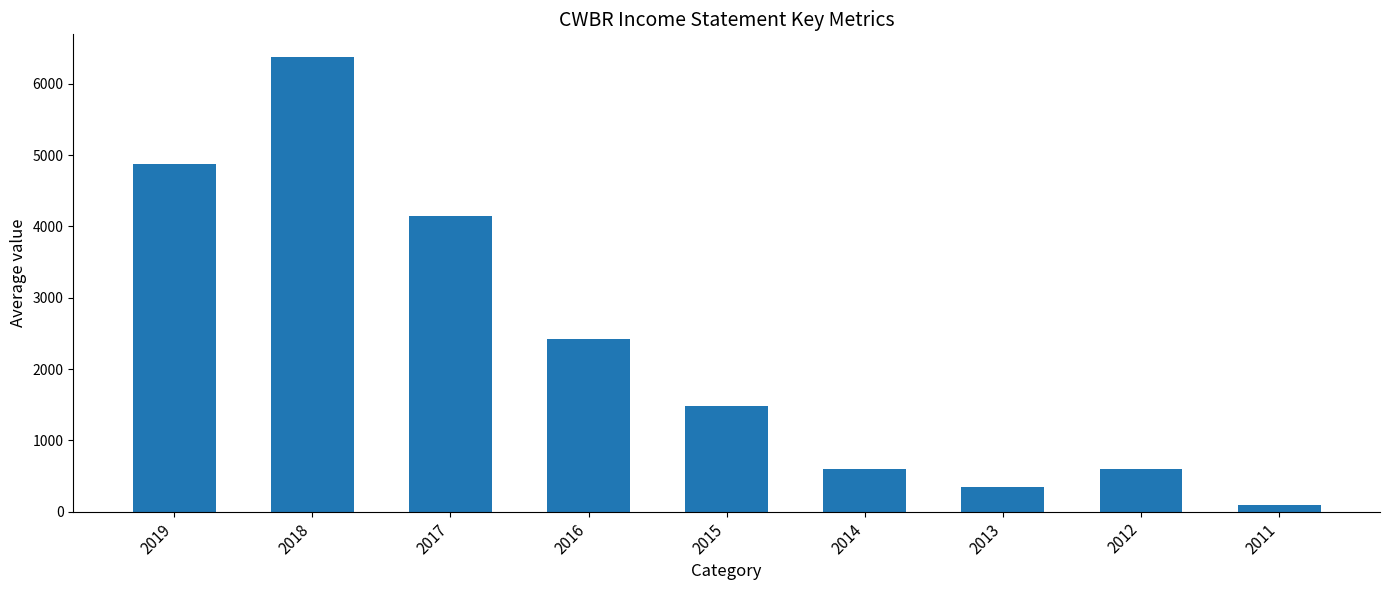

What is the maximum value shown in the chart?

6375